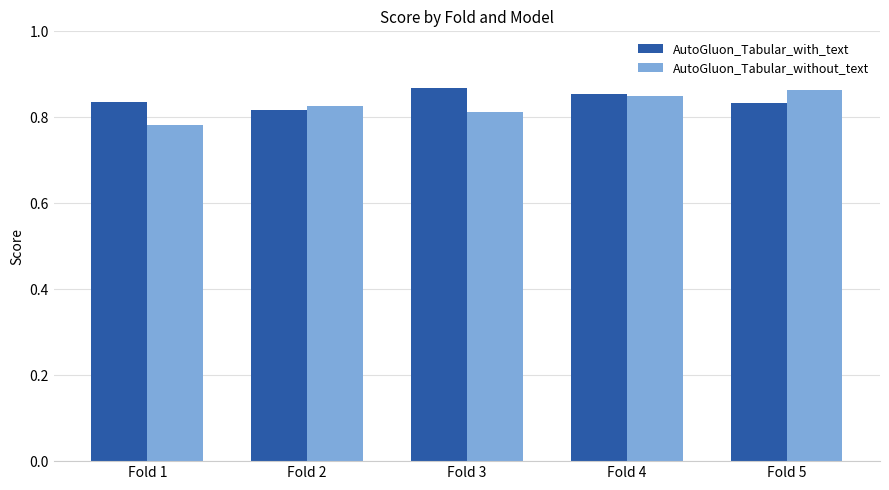

Which series changed the most between Fold 1 and Fold 5?

AutoGluon_Tabular_without_text